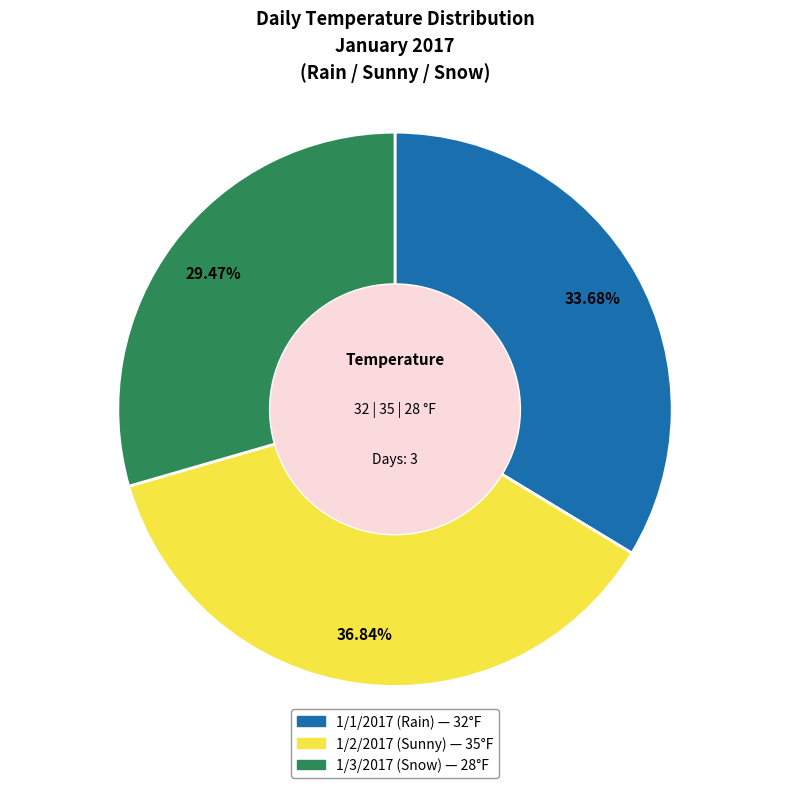

Does 1/3/2017 (Snow) represent more than half of the total?

No